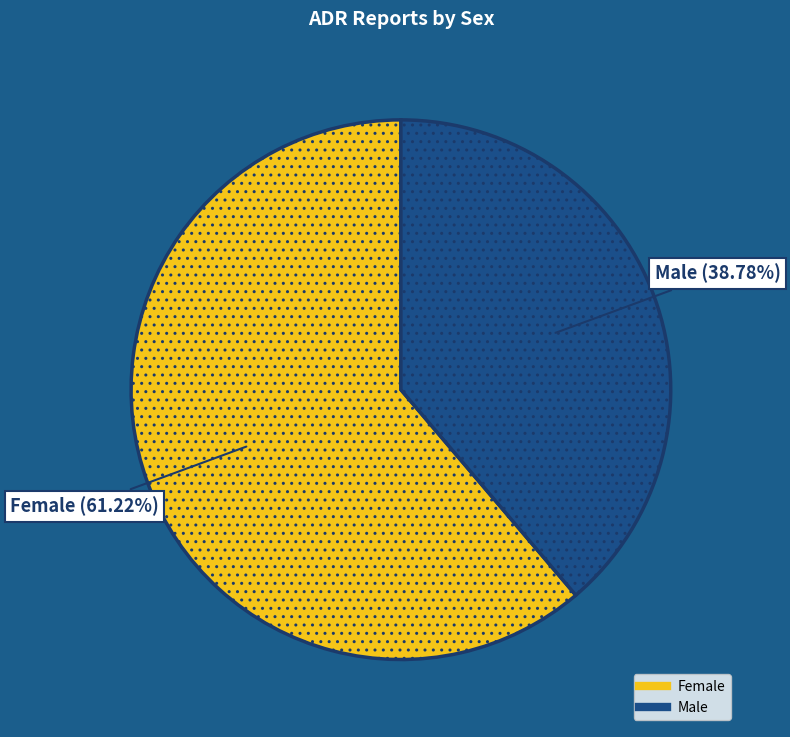

To the nearest percent, what portion does Female represent?

61%